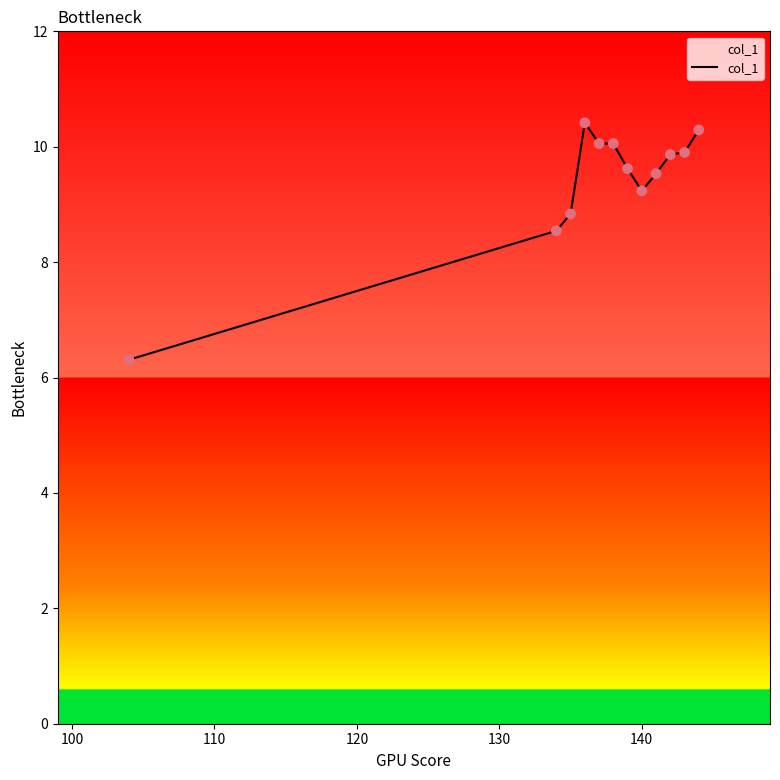

What is the difference between the maximum and minimum values?

4.1